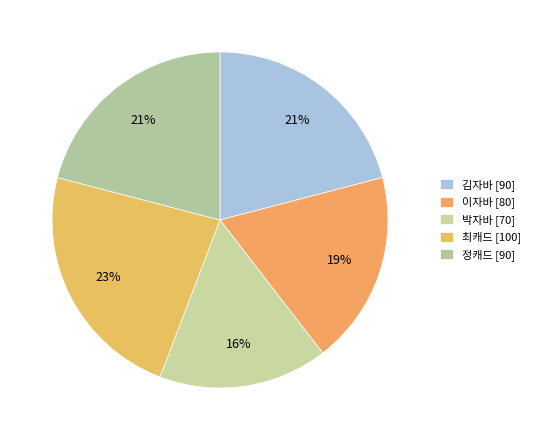

How many segments does this pie chart have?

5